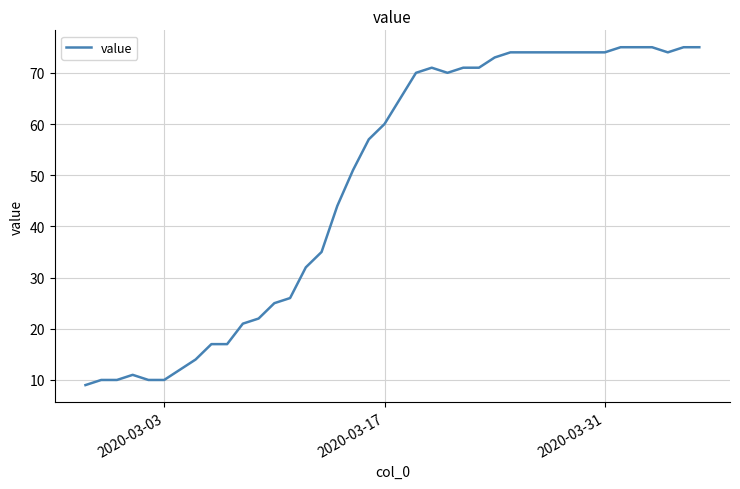

What is the minimum value shown in the chart?

9